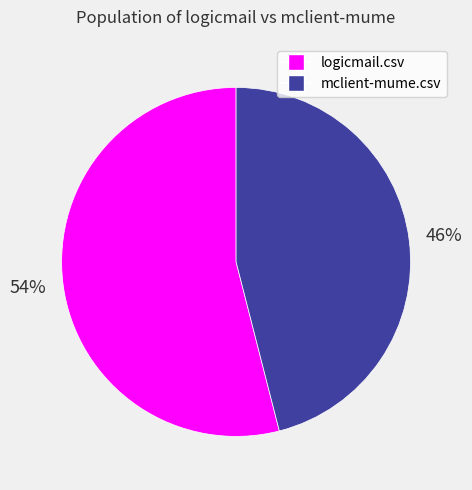

Rank the categories by value from lowest to highest.

mclient-mume.csv, logicmail.csv